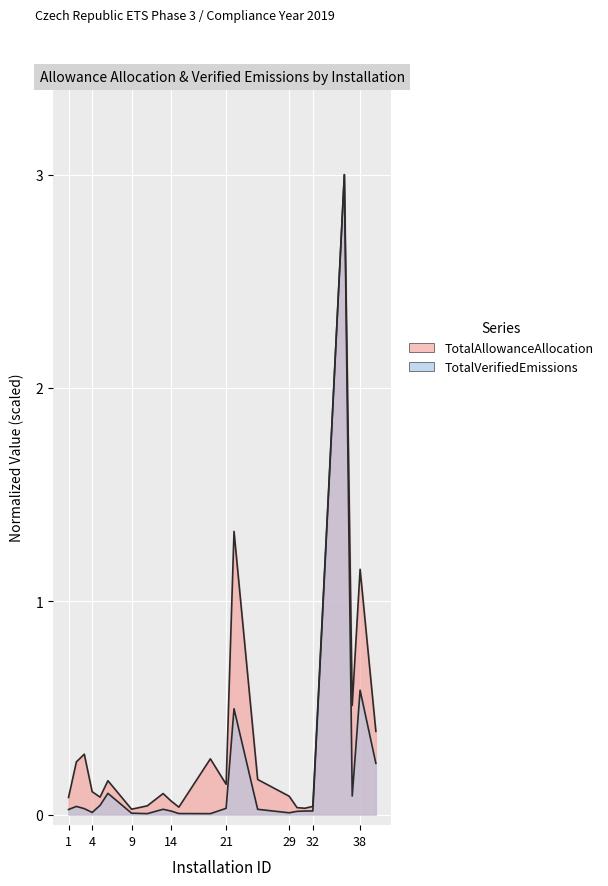

True or false: TotalAllowanceAllocation and TotalVerifiedEmissions cross at least once.

False